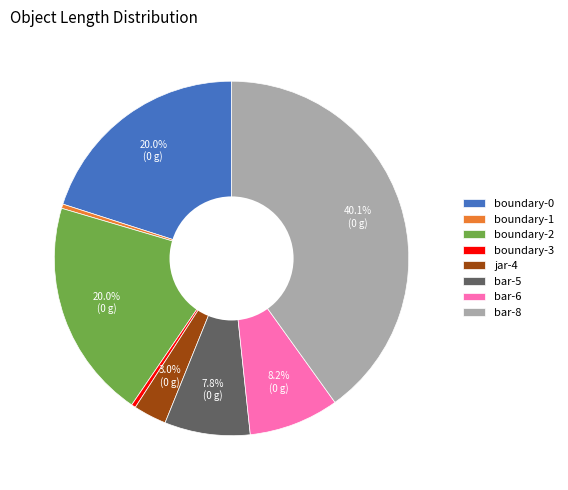

To the nearest percent, what is the average slice percentage?

12%